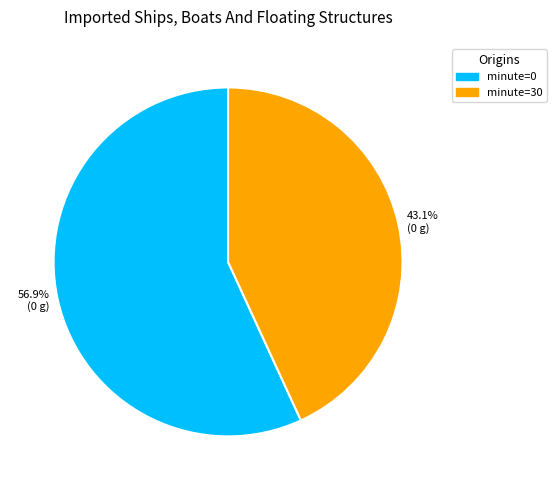

Is there any slice that represents more than half of the pie?

Yes